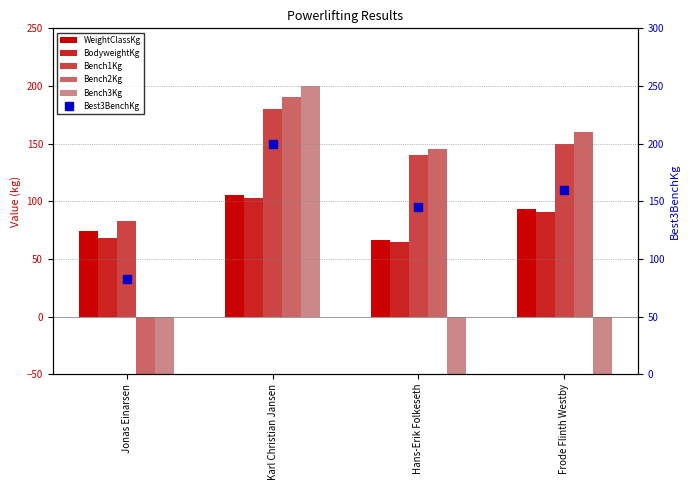

What is the minimum value shown in the chart?

-170.0